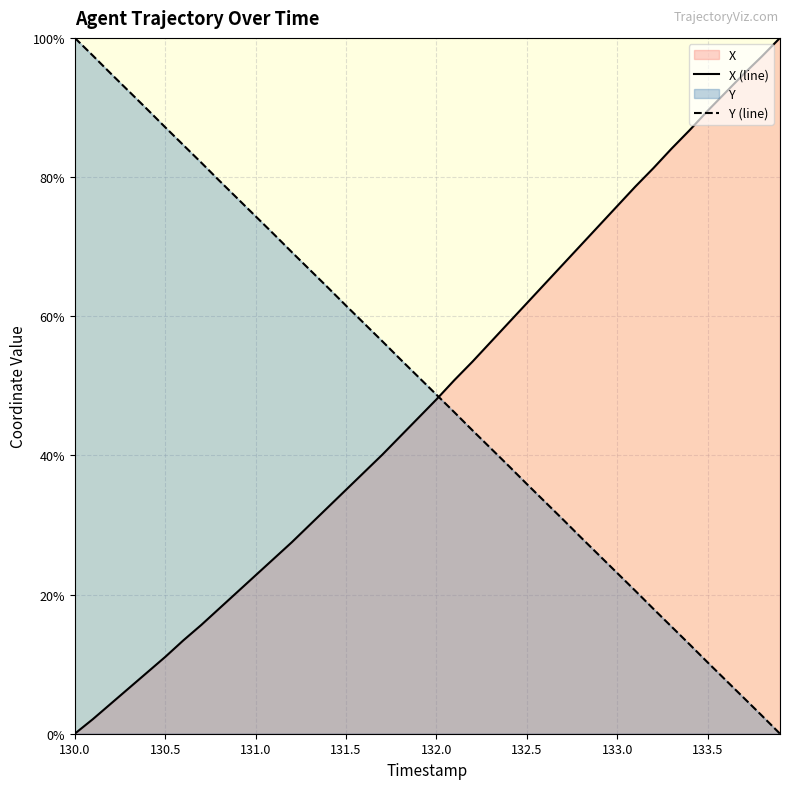

Which series has the largest total across all categories?

Y (line)